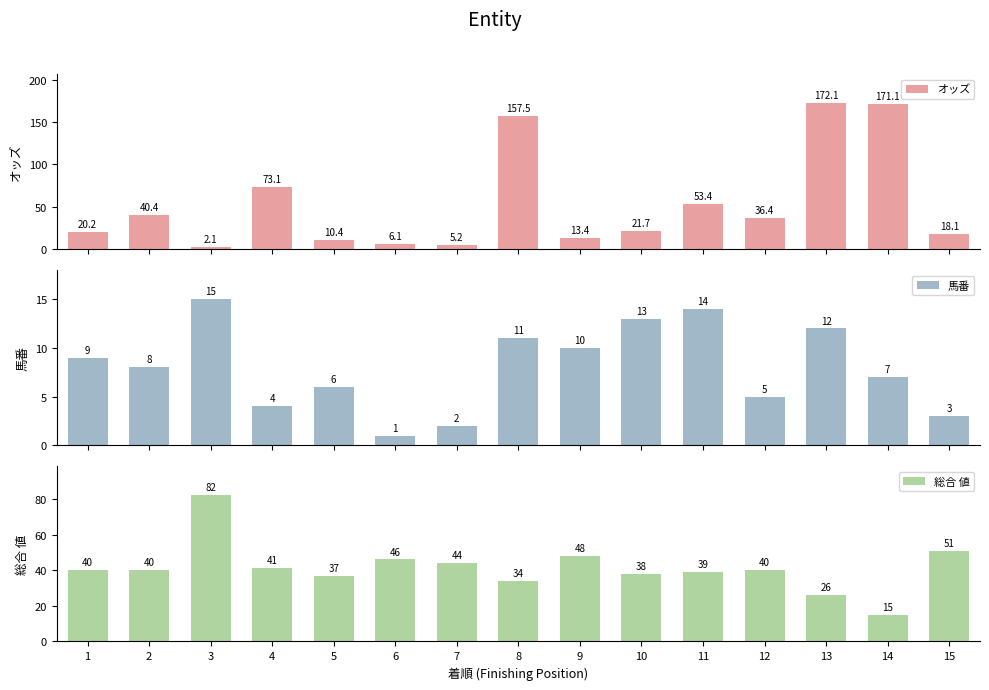

What is the difference between the オッズ values at 5 and 1?

9.8